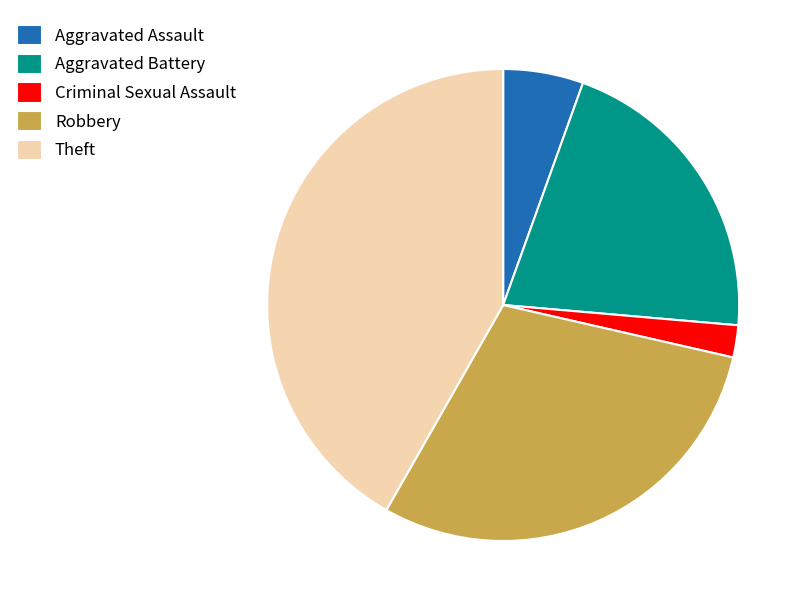

Do Aggravated Assault and Robbery together represent more than half of the pie?

No